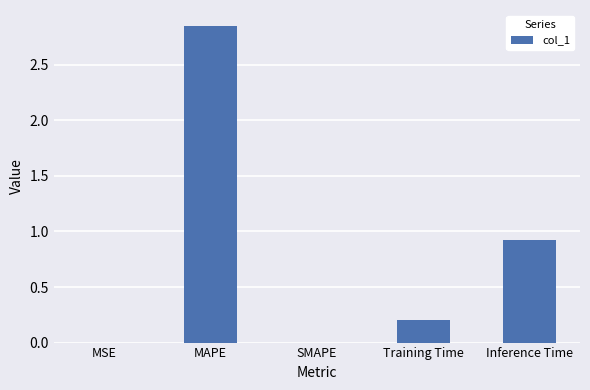

Is it true that the value at MAPE is 0.7?

False